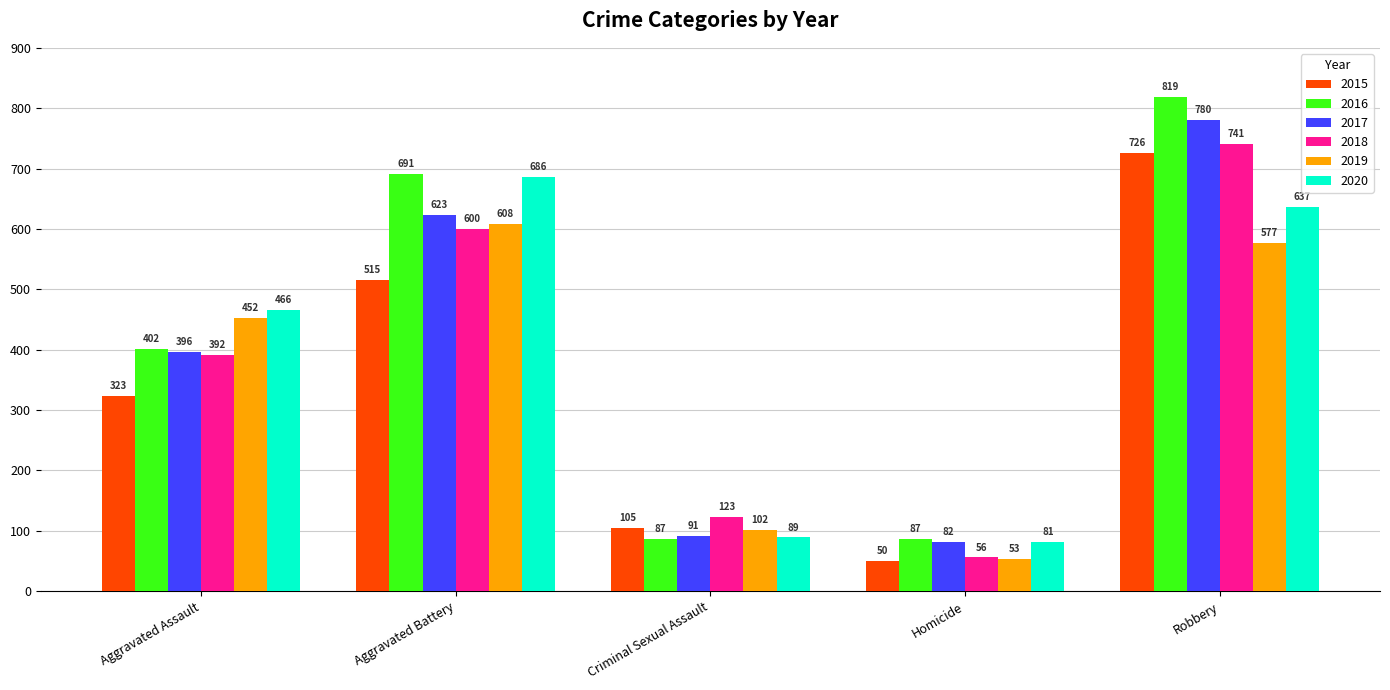

What is the label of the 5th bar from the right?

Aggravated Assault